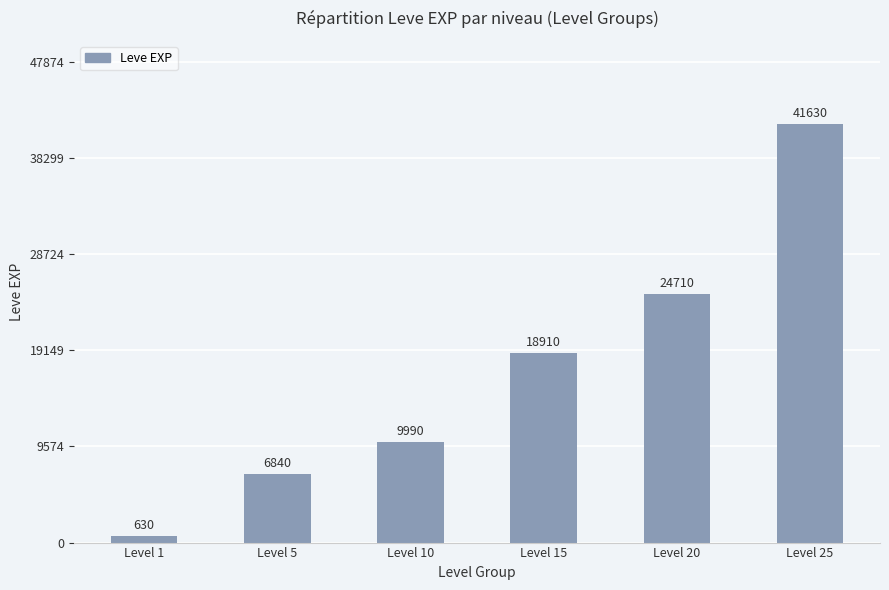

Approximately how many times larger is the value at Level 10 compared to Level 5?

1.5